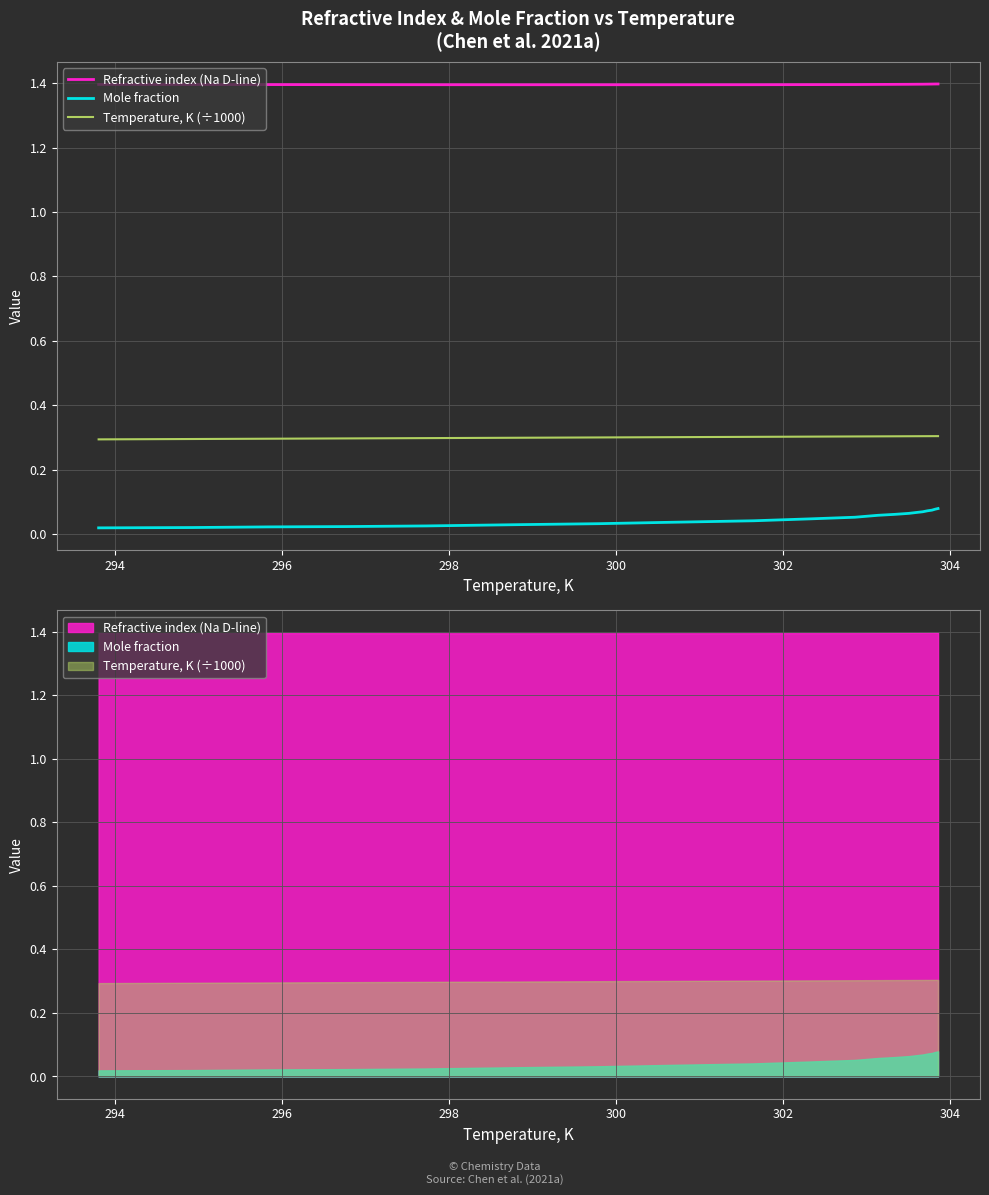

True or false: Temperature, K (÷1000) and Mole fraction cross at least once.

False